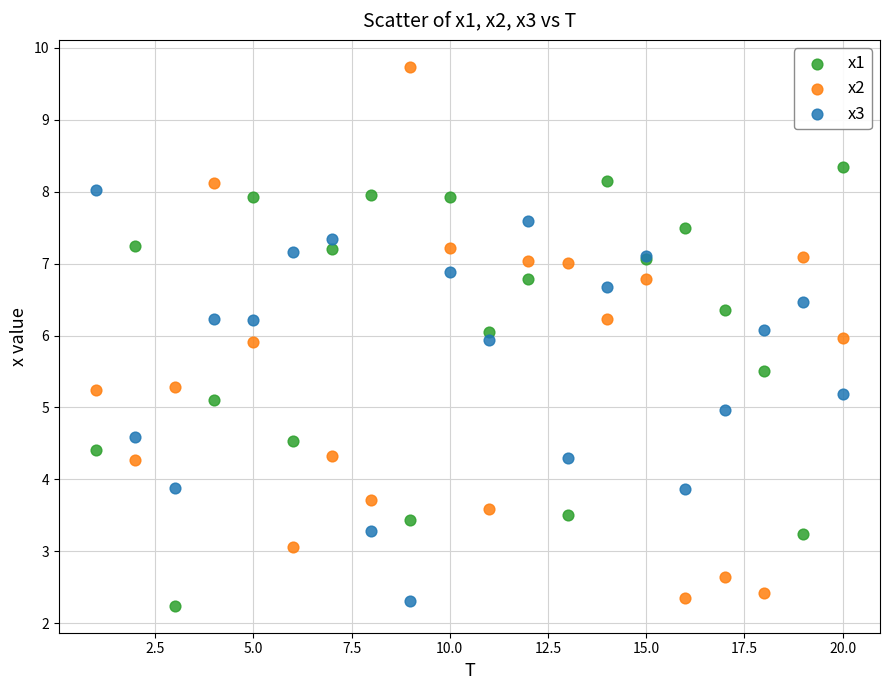

Which series reaches the maximum Y coordinate?

x2